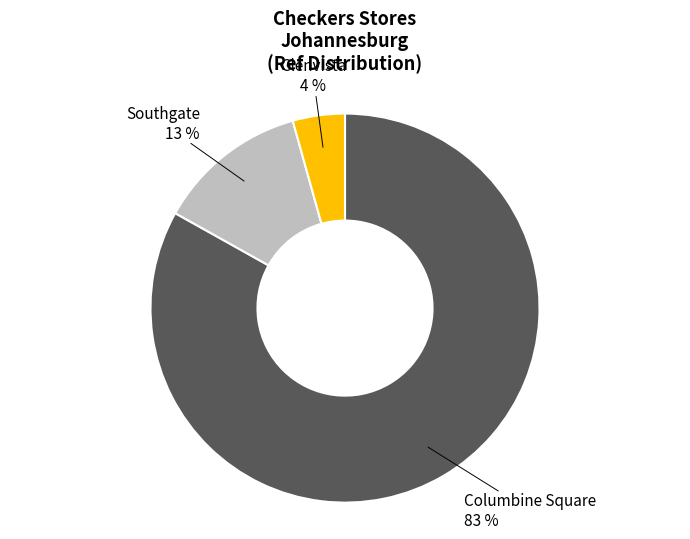

Is there a majority slice in this chart?

Yes